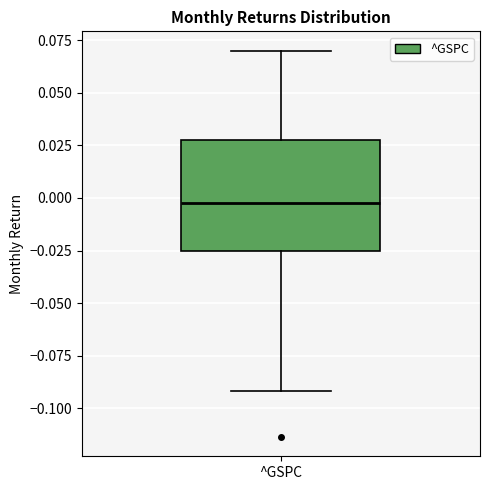

Read this box plot against the y-axis: the position of the median line, the range covered by the box, and the ends of both whiskers. The values are not printed on the chart, so give them approximately, as read against the axis.

median 0.000, box -0.025 to 0.030, whiskers -0.090 to 0.070